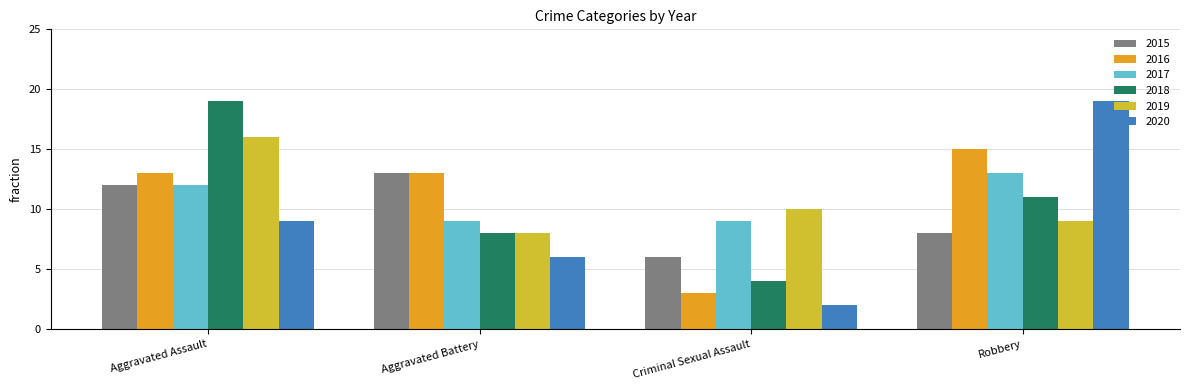

At how many categories does at least one series exceed 2?

4